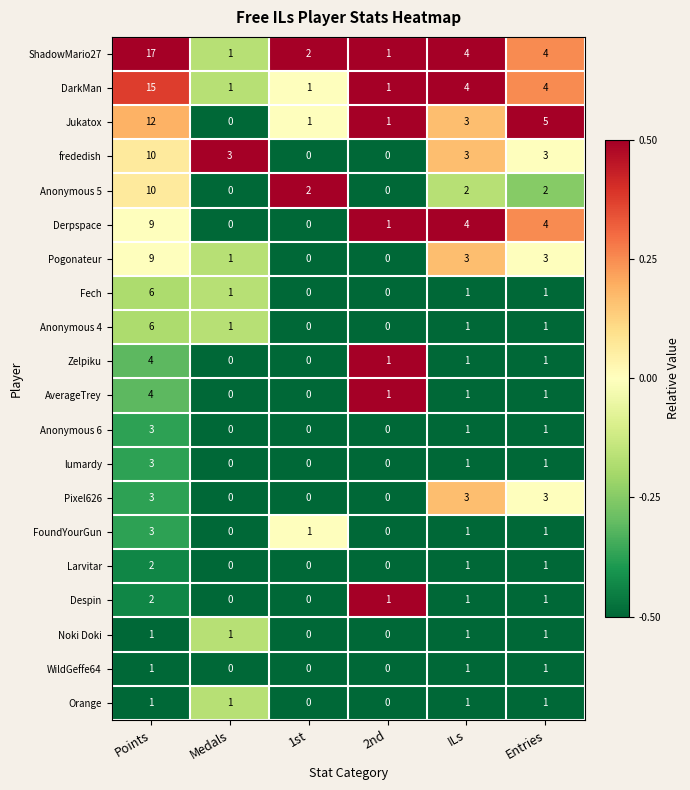

What is the difference between the Derpspace values at 2nd and ILs?

3